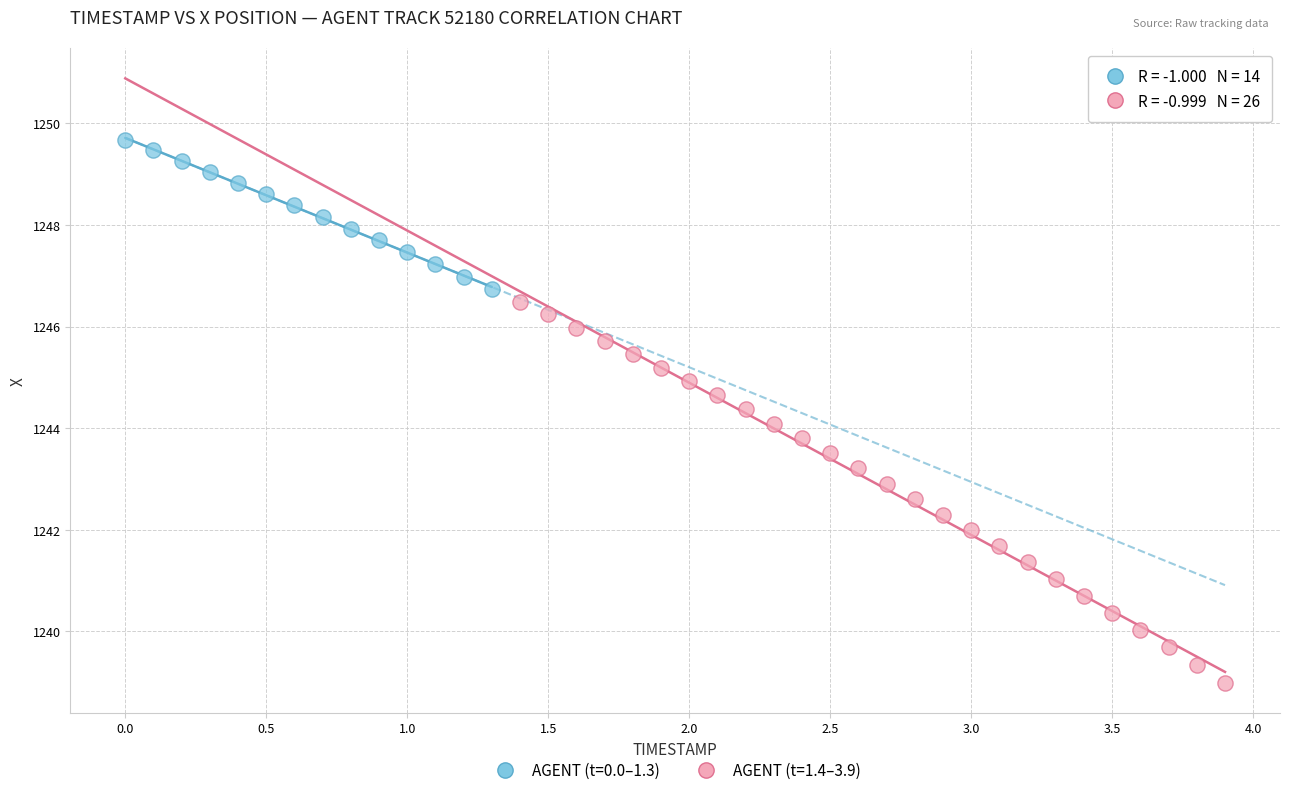

Which series has the largest Y range (max minus min)?

AGENT (t=1.4–3.9)